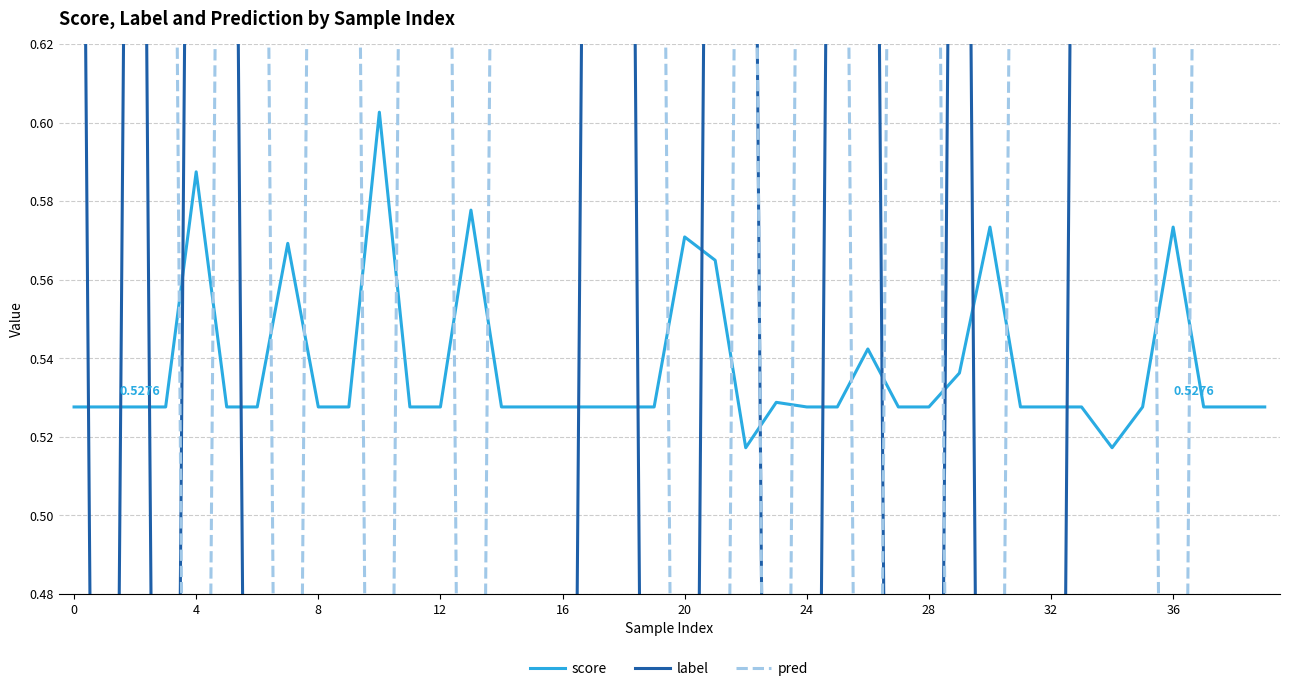

What is the difference between the maximum and minimum values in the pred series?

1.0